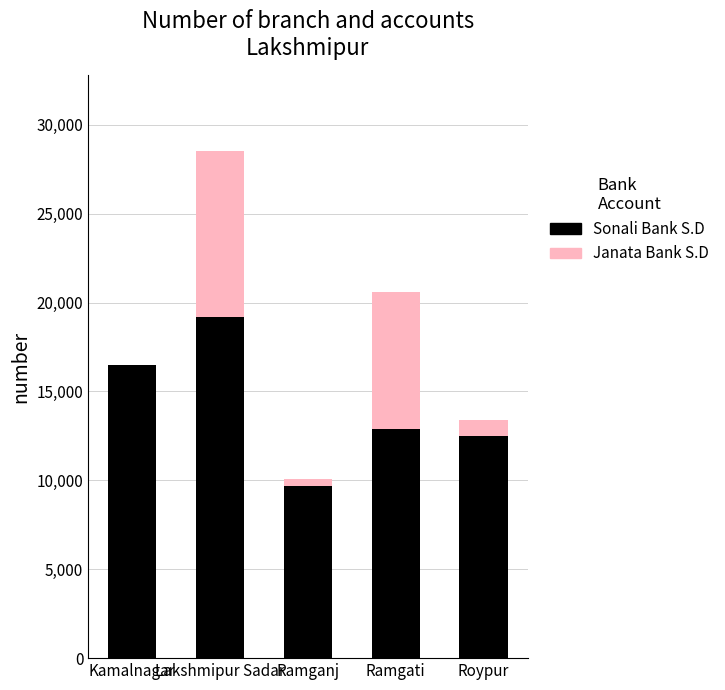

True or false: Sonali Bank S.D has a value of 19197 at Lakshmipur Sadar.

True